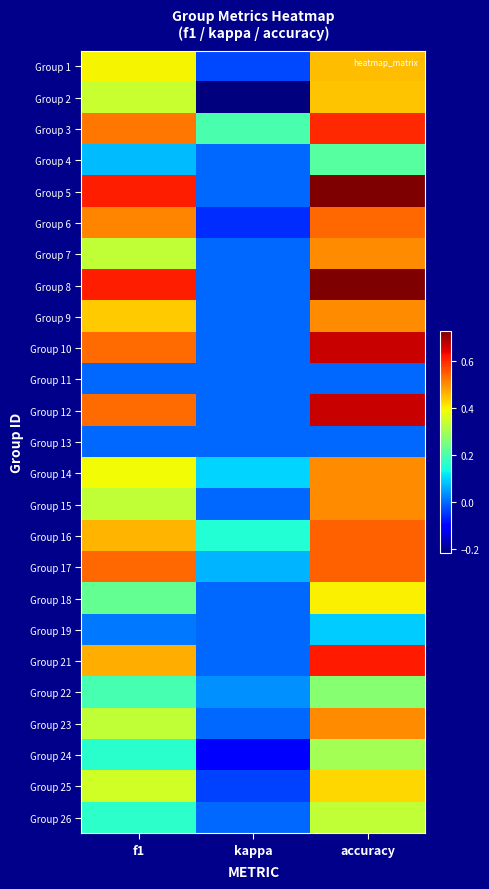

Rank the series by their maximum value, from lowest to highest.

Group 11, Group 13, Group 19, Group 4, Group 22, Group 24, Group 26, Group 18, Group 25, Group 2, Group 1, Group 7, Group 9, Group 14, Group 15, Group 23, Group 6, Group 16, Group 17, Group 3, Group 21, Group 10, Group 12, Group 5, Group 8